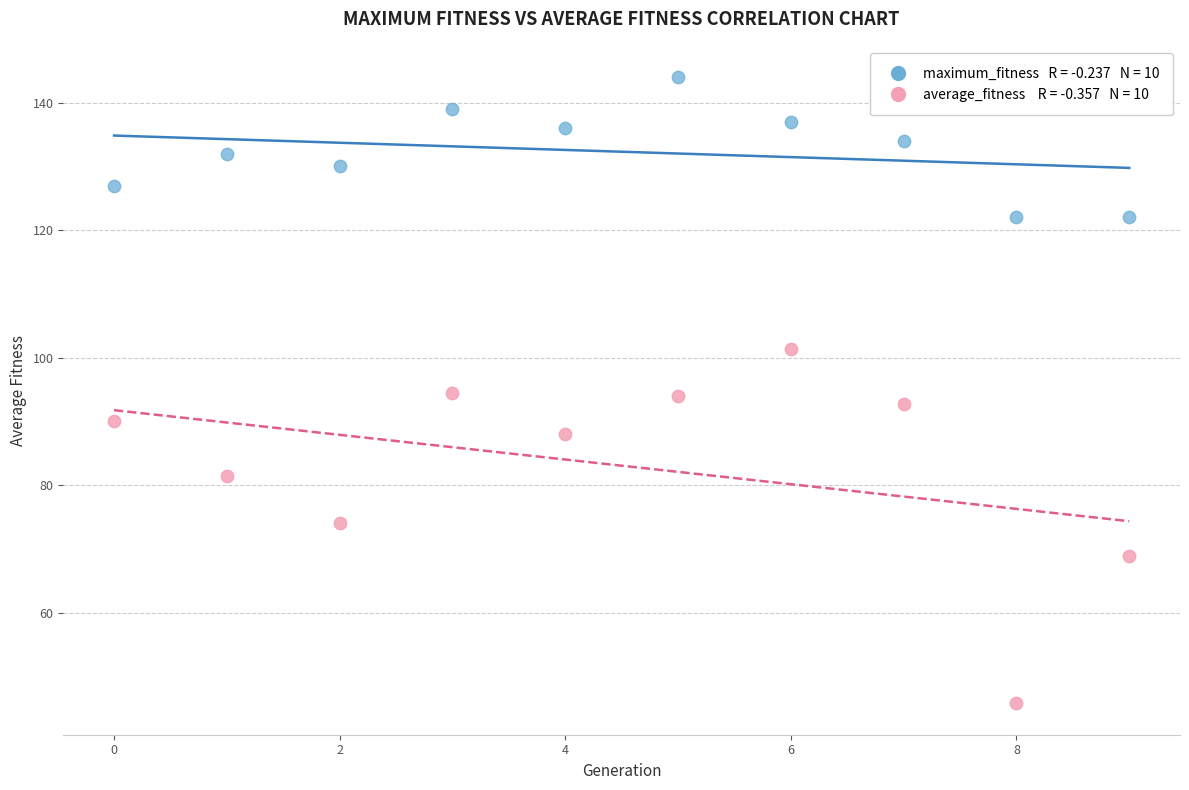

Count the number of points in this scatter plot.

20